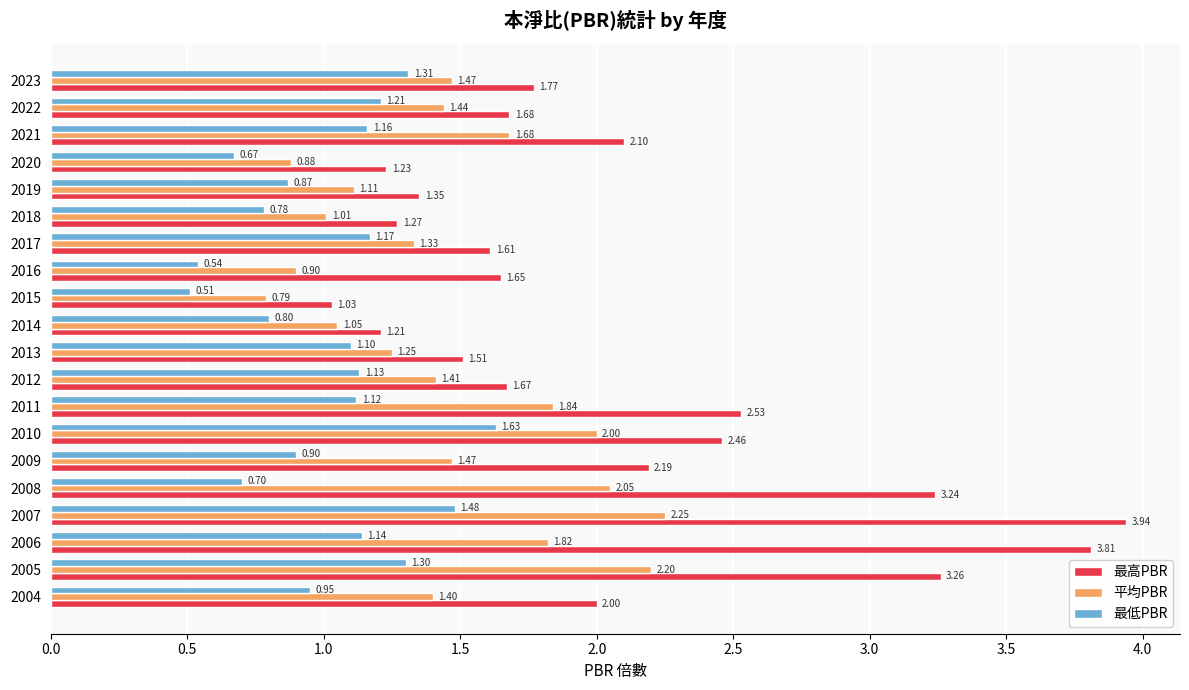

List the labels in order of 最低PBR value, smallest first.

2015, 2016, 2020, 2008, 2018, 2014, 2019, 2009, 2004, 2013, 2011, 2012, 2006, 2021, 2017, 2022, 2005, 2023, 2007, 2010